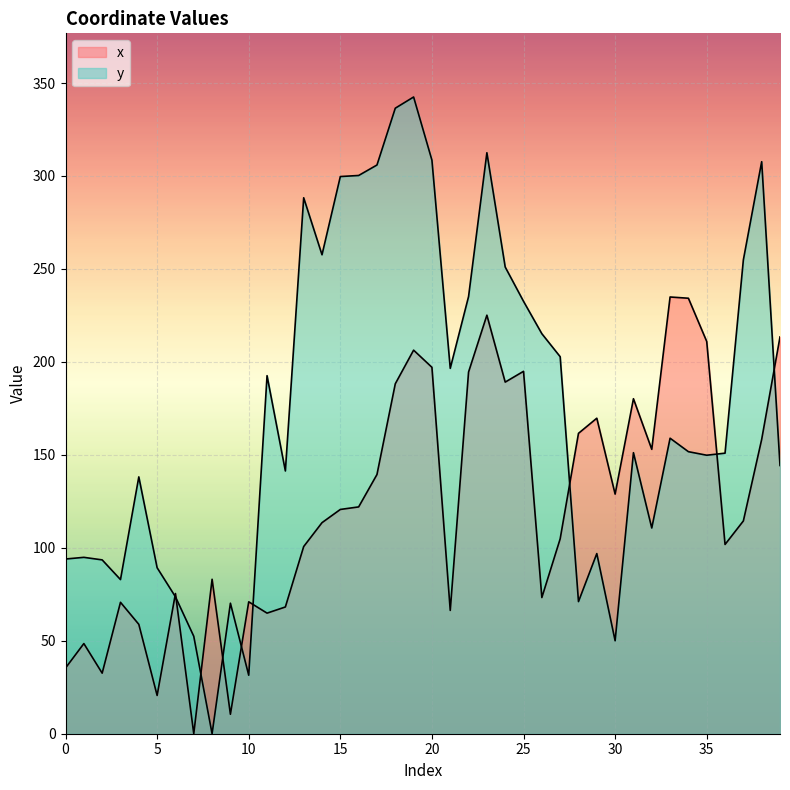

At how many categories does at least one series exceed 253?

11